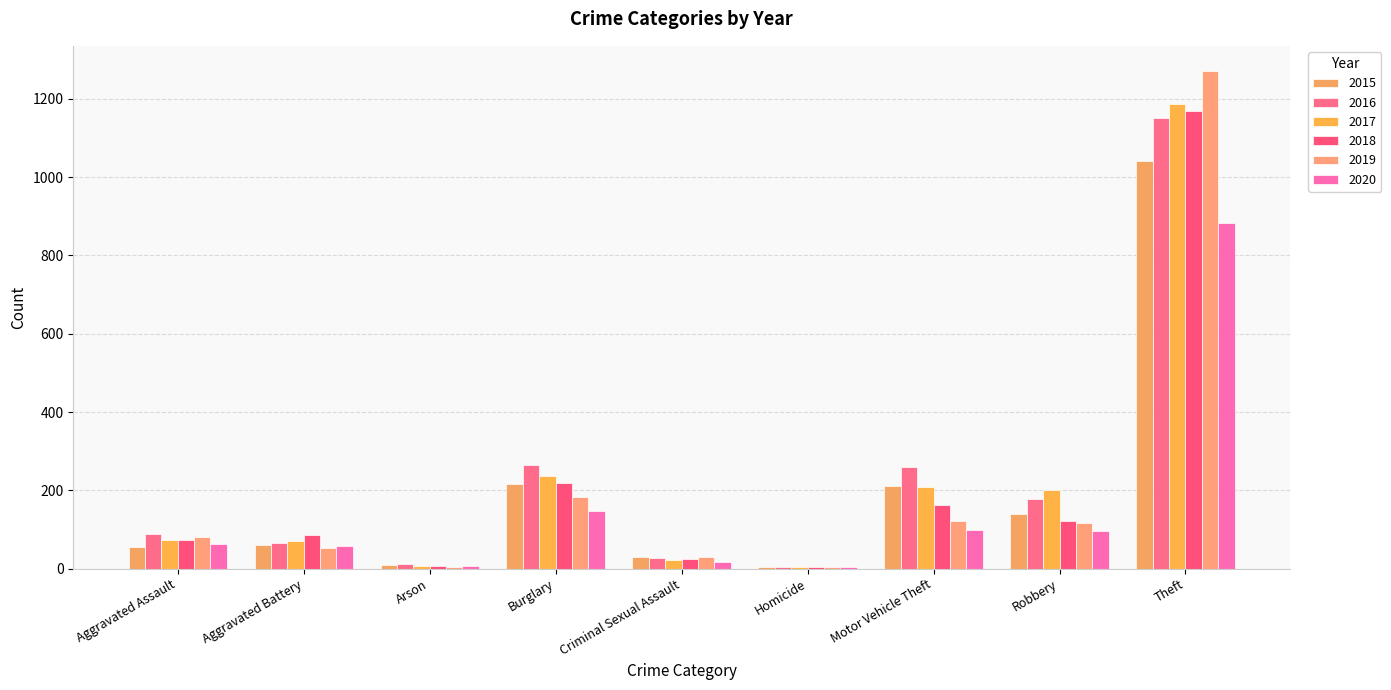

How many series are shown in this chart?

6